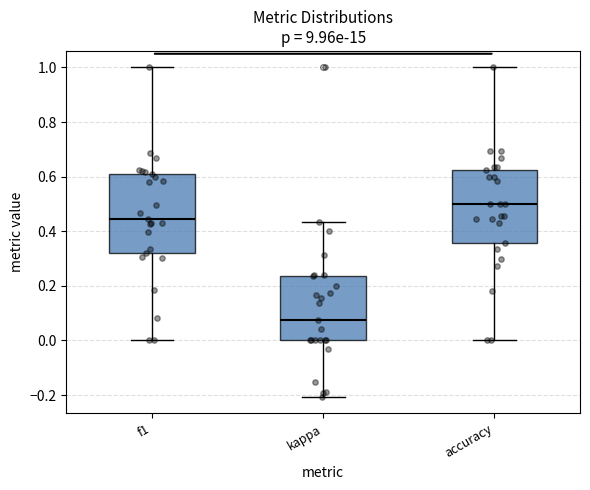

Reading left to right, transcribe this box plot: for each box, give where its median line is, the range the box spans, and where its two whiskers end, as read against the y-axis. The values are not printed on the chart, so give them approximately, as read against the axis.

f1: median 0.44, box 0.32 to 0.60, whiskers 0.00 to 1.00
kappa: median 0.08, box 0.00 to 0.24, whiskers -0.20 to 0.44
accuracy: median 0.50, box 0.36 to 0.62, whiskers 0.00 to 1.00